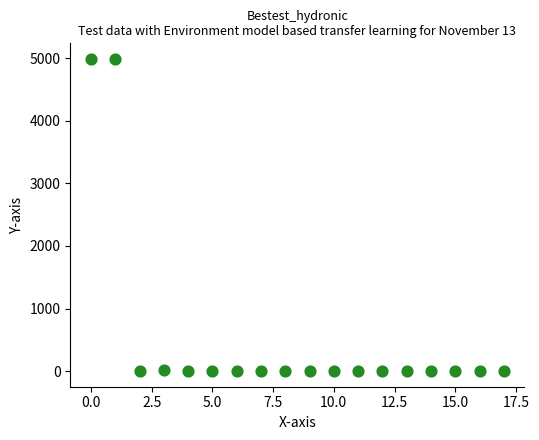

How many data points are displayed?

18